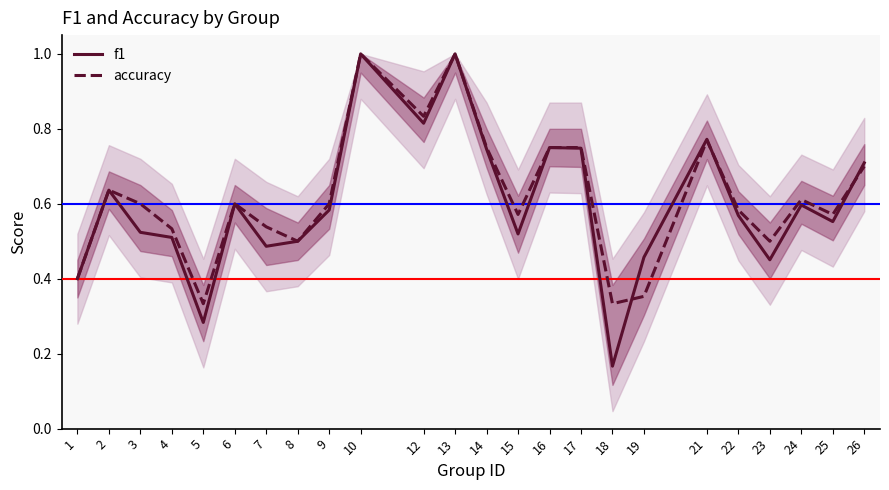

What is the sum of all accuracy values?

14.8